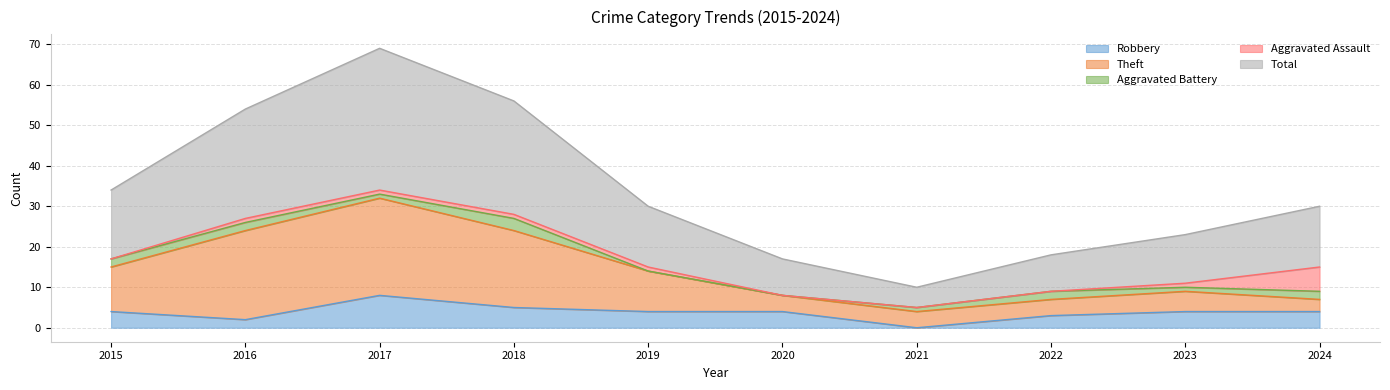

Which series has the largest range (max minus min)?

Total